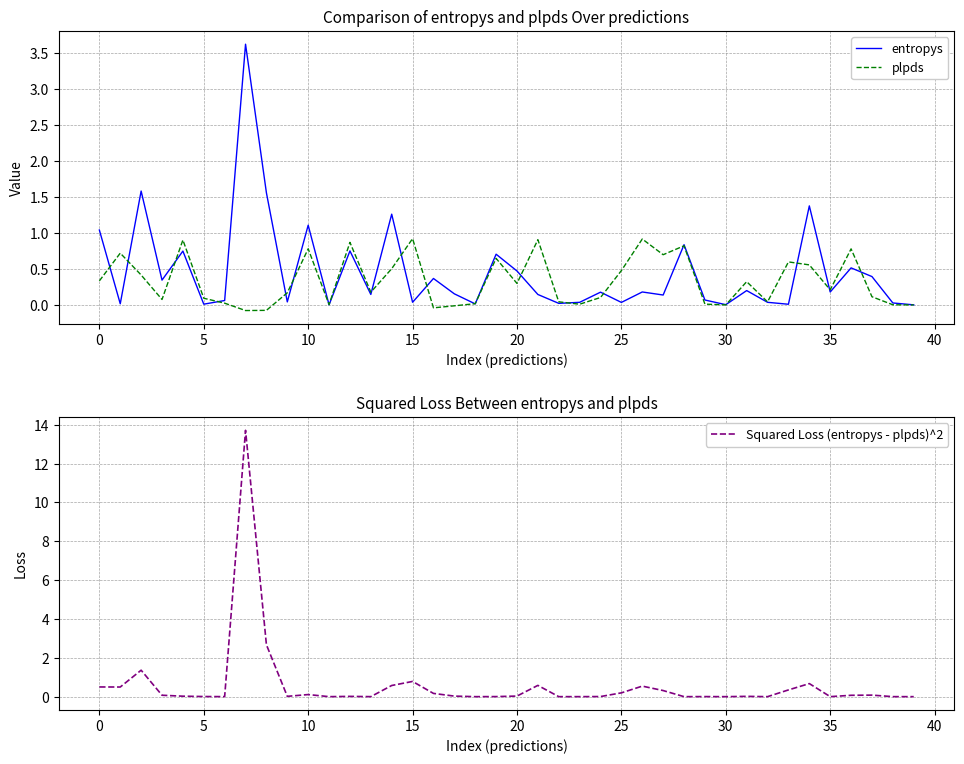

What is the difference between the maximum and minimum values in the entropys series?

3.6